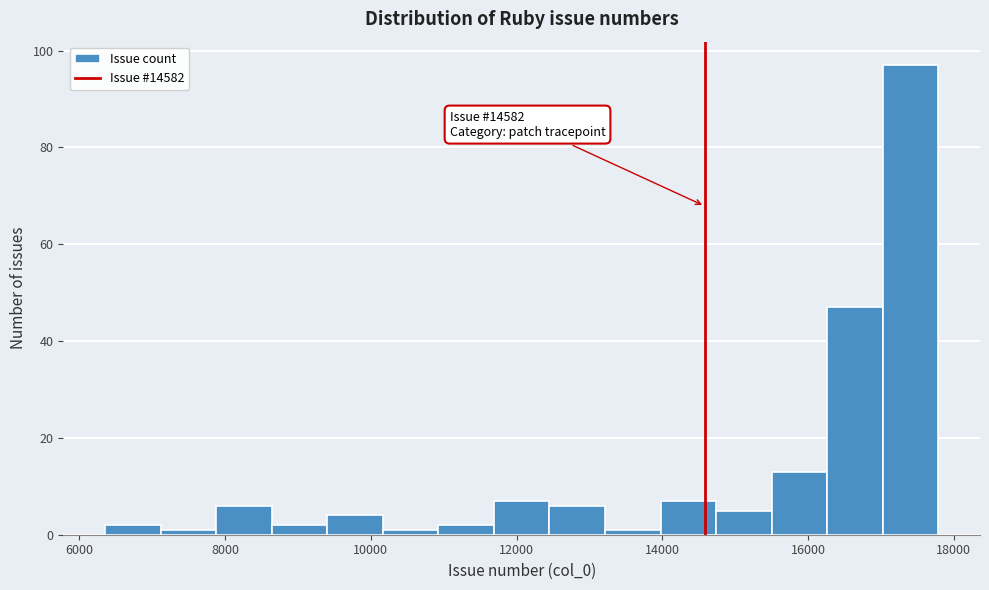

Read against the x-axis, roughly where is the centre of the tallest bar?

17400